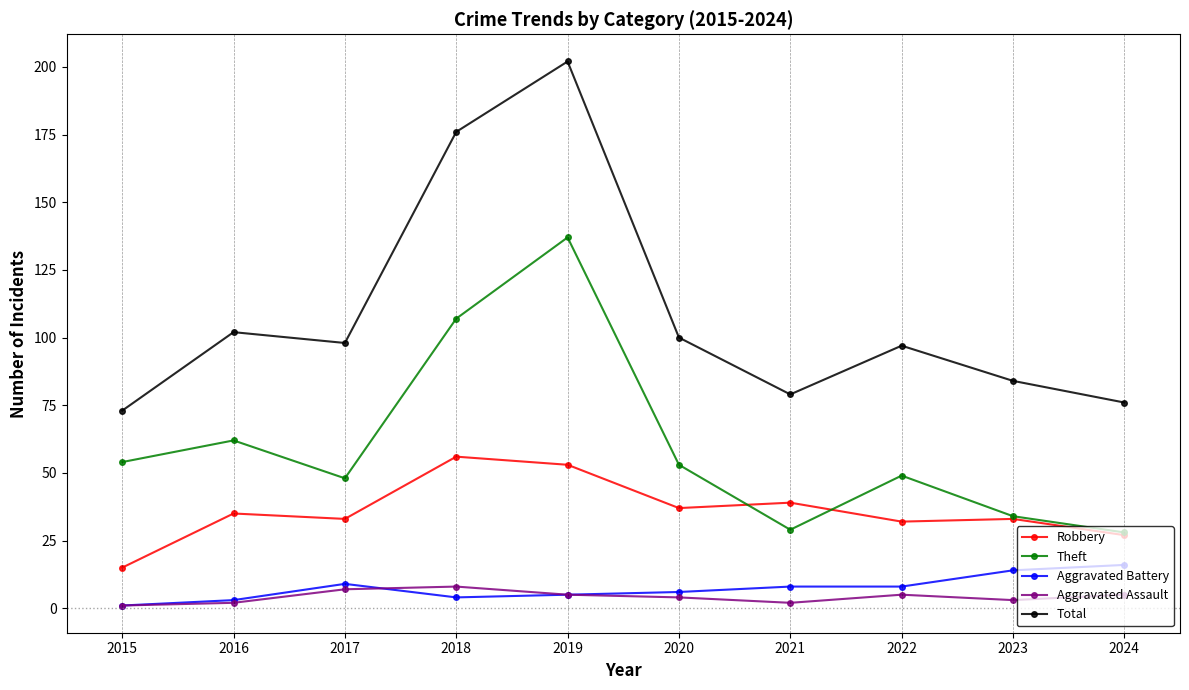

List the series in order of their peak value, lowest first.

Aggravated Assault, Aggravated Battery, Robbery, Theft, Total